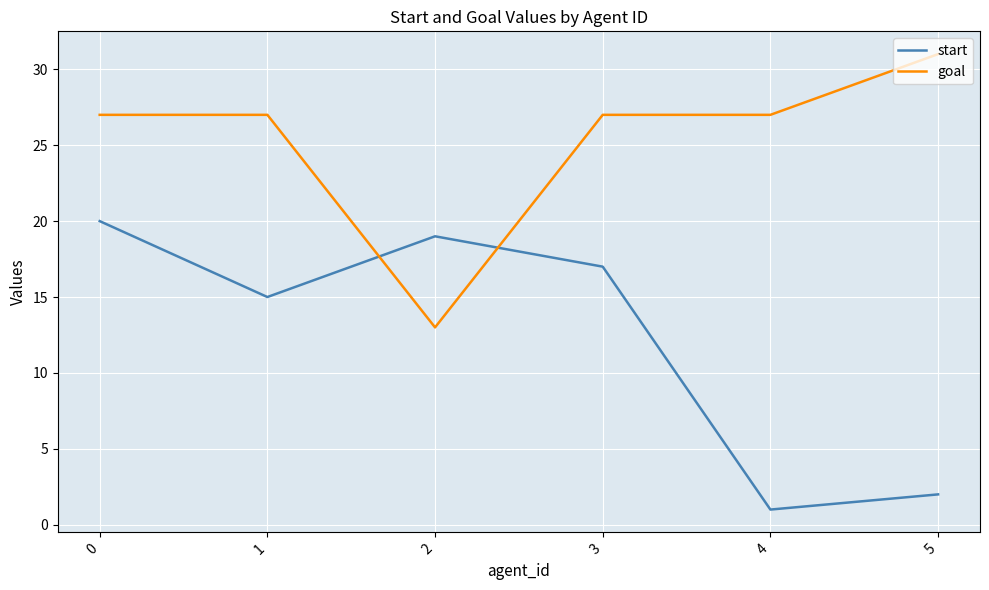

What is the maximum value for start?

20